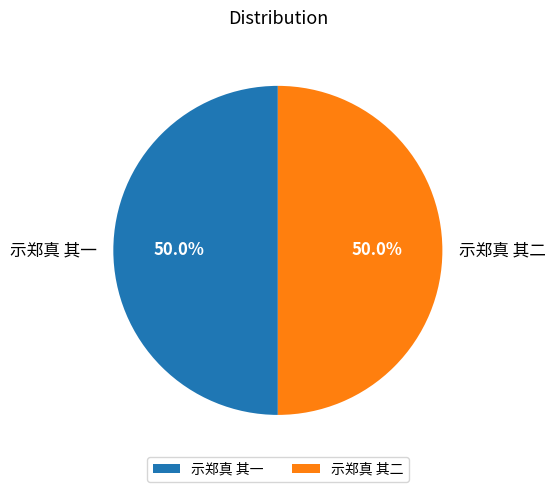

What is the total percentage of 示郑真 其一 and 示郑真 其二?

100.0%